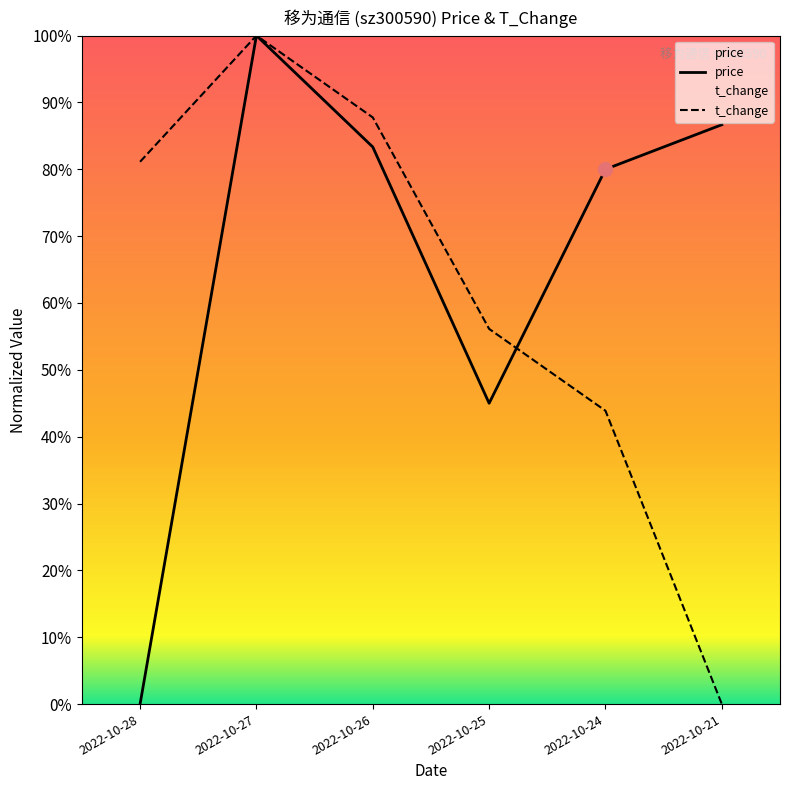

At 2022-10-28, list the series in order from smallest to largest.

price, t_change